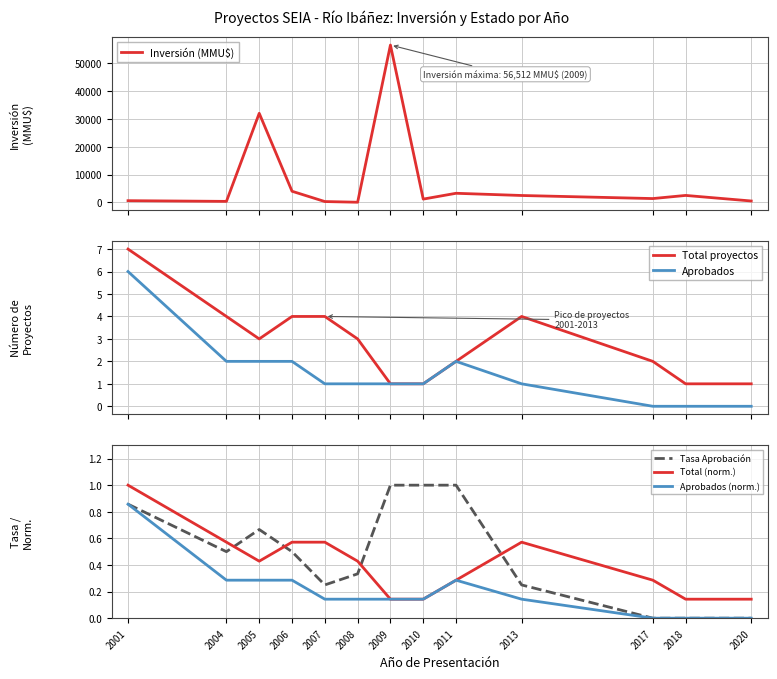

Which label corresponds to the smallest value in the chart?

2017